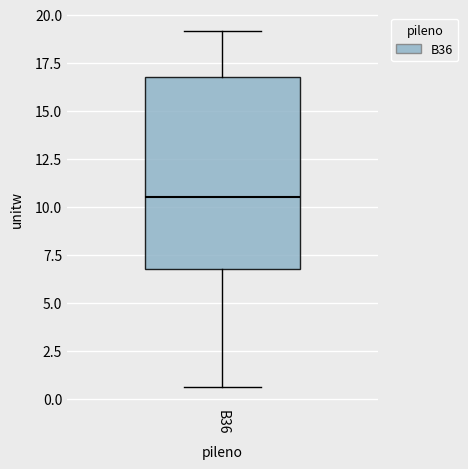

Read this box plot against the y-axis: the position of the median line, the range covered by the box, and the ends of both whiskers. The values are not printed on the chart, so give them approximately, as read against the axis.

median 10.5, box 6.5 to 16.5, whiskers 0.5 to 19.0